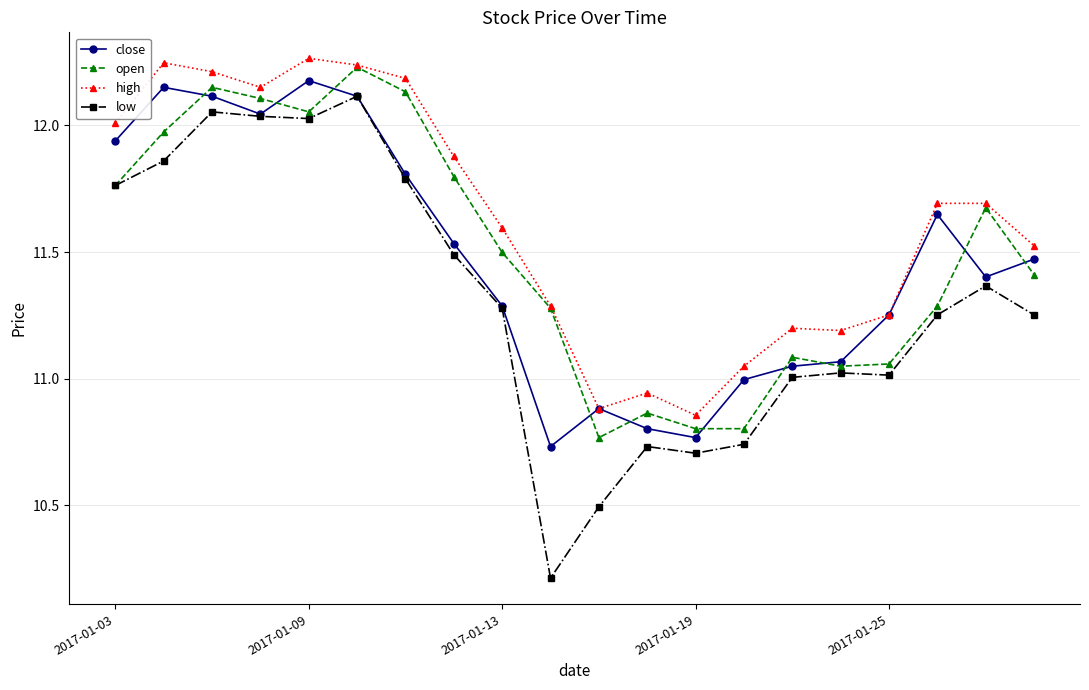

At how many categories does at least one series exceed 10?

20